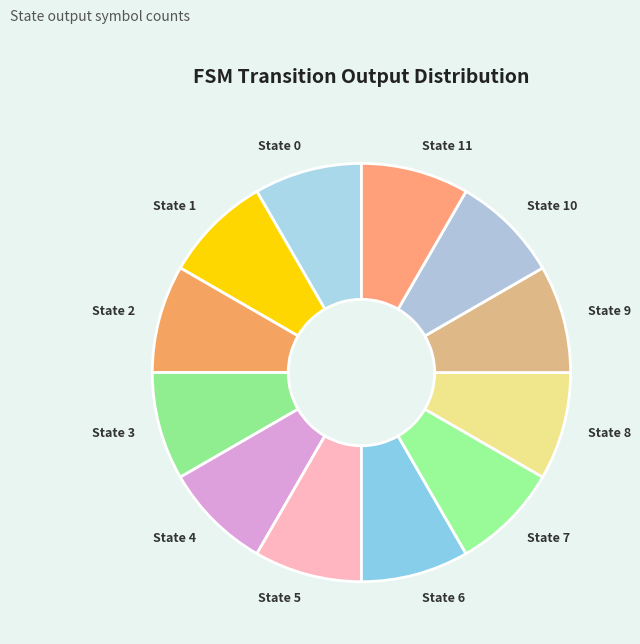

True or false: State 3 accounts for 1% of the total.

False